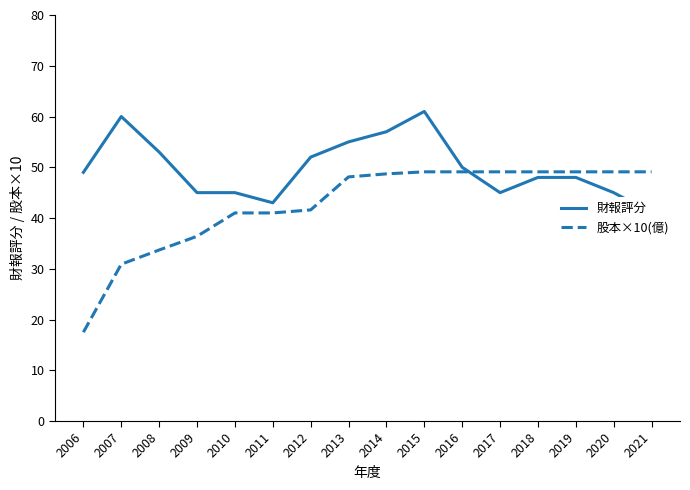

Which series changed the most between 2016 and 2018?

財報評分